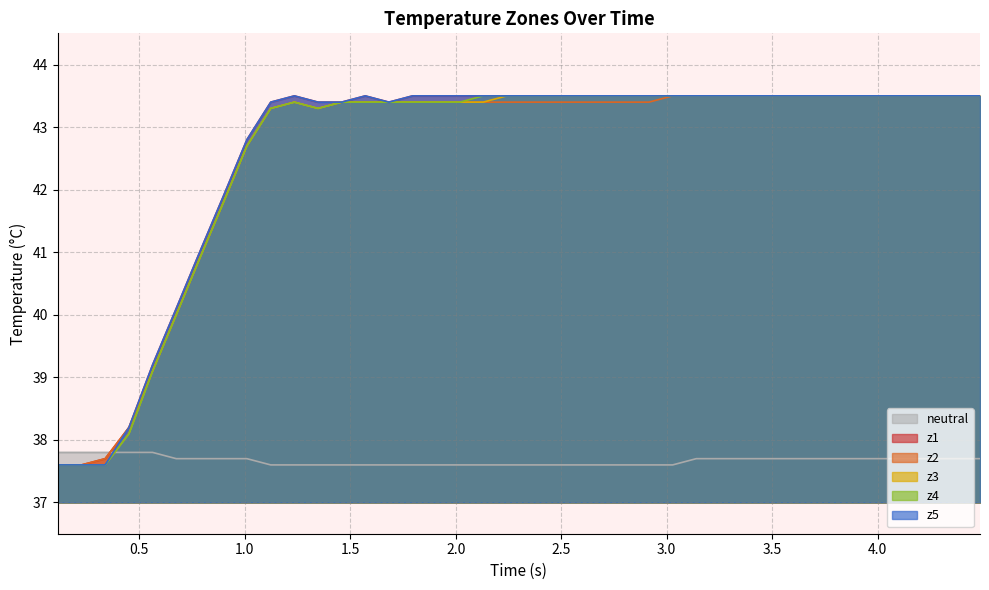

True or false: z5 and neutral cross at least once.

True